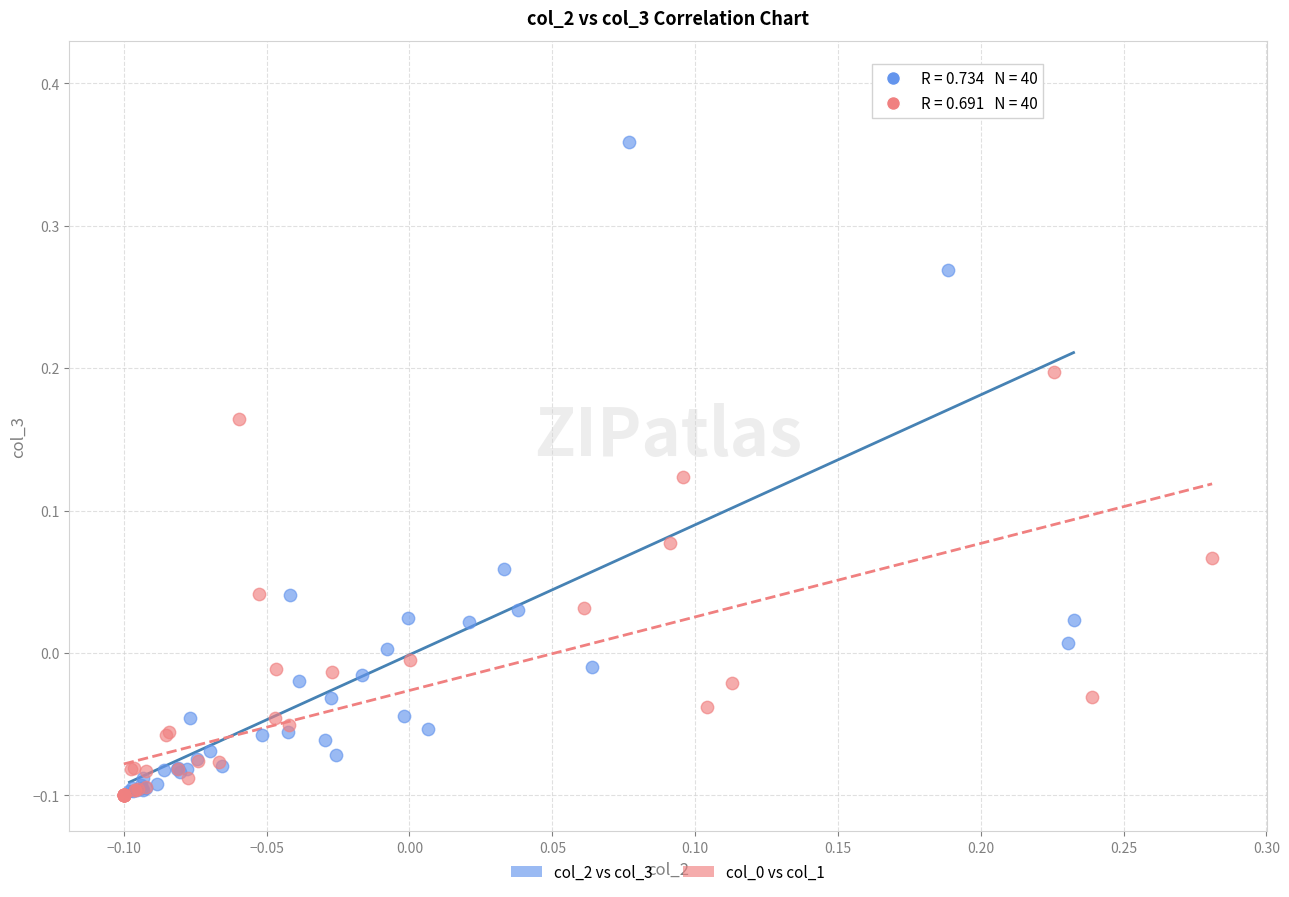

Which series has the largest Y range (max minus min)?

col_2 vs col_3